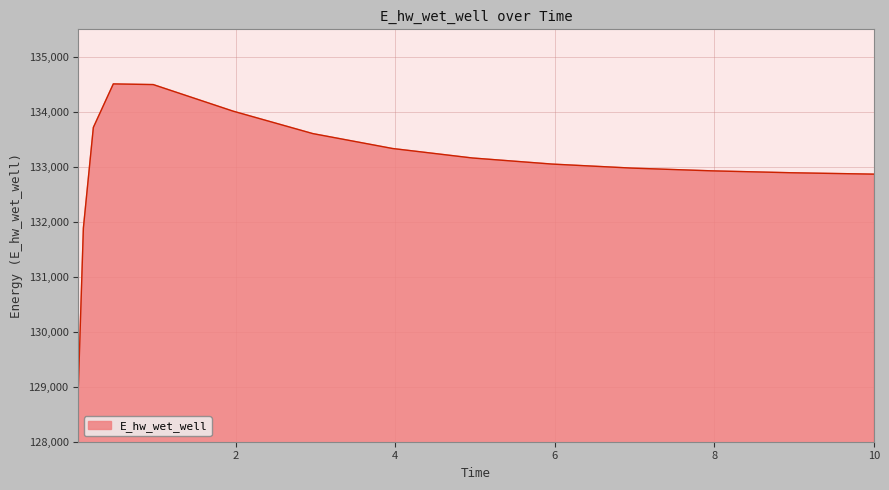

What is the difference between the maximum and minimum values?

5481.9